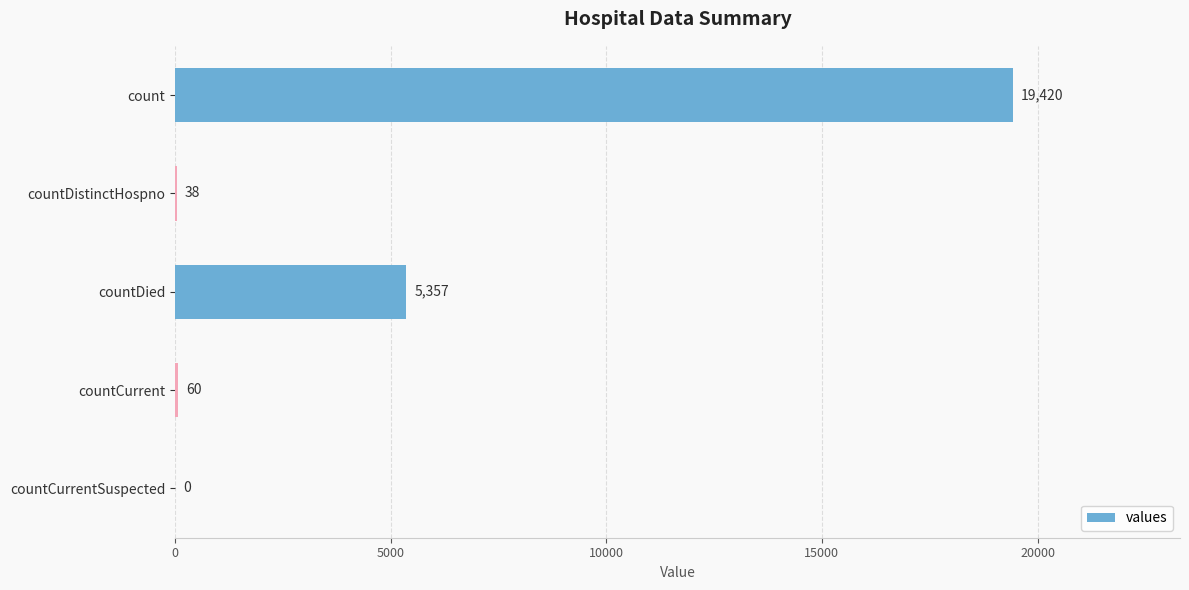

Reading top to bottom, transcribe all the data shown in this chart.

count=19420	countDistinctHospno=38	countDied=5357	countCurrent=60	countCurrentSuspected=0